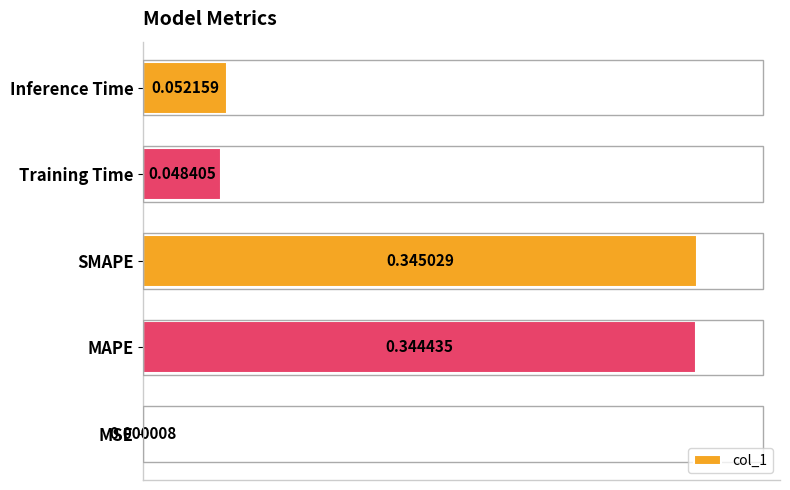

What is the sum of all values?

0.8